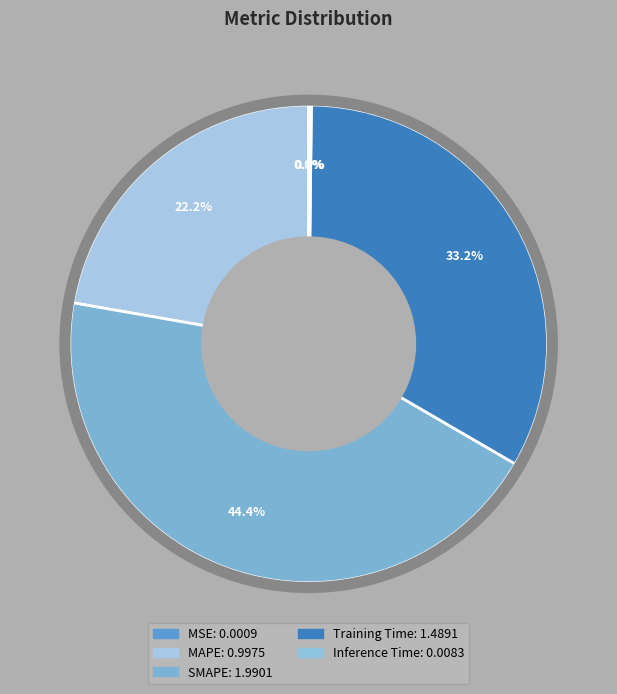

Is there any slice that represents more than half of the pie?

No